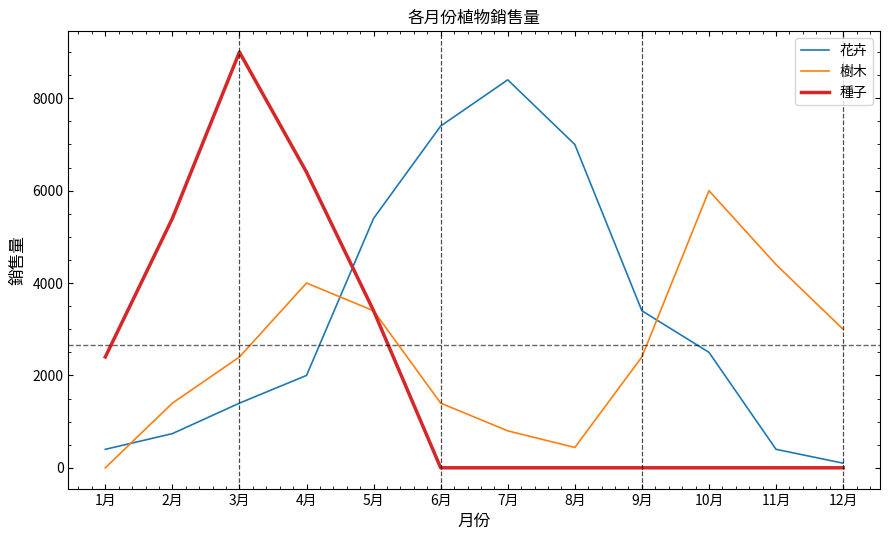

What is the difference between the maximum and second lowest values in the 種子 series?

9000